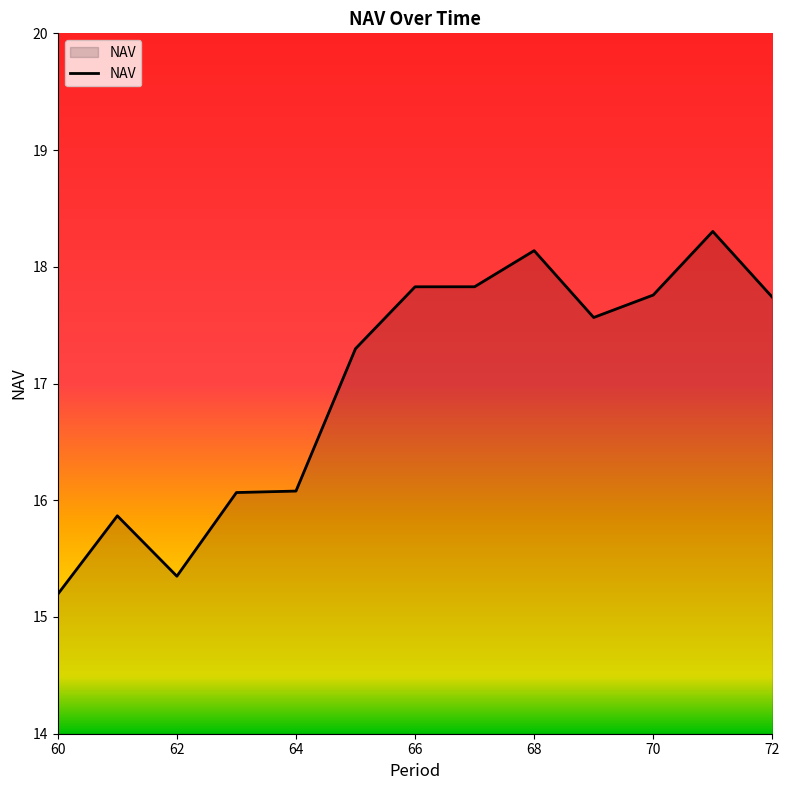

What is the difference between the maximum and minimum values?

3.1